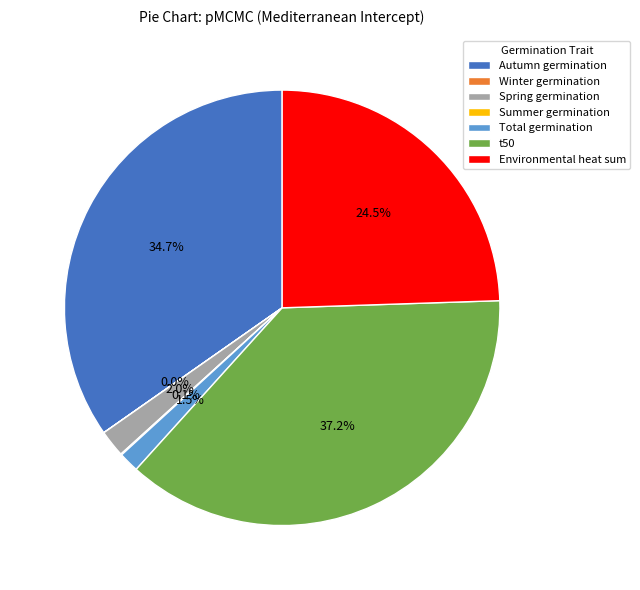

Which category has the biggest portion of the pie?

t50